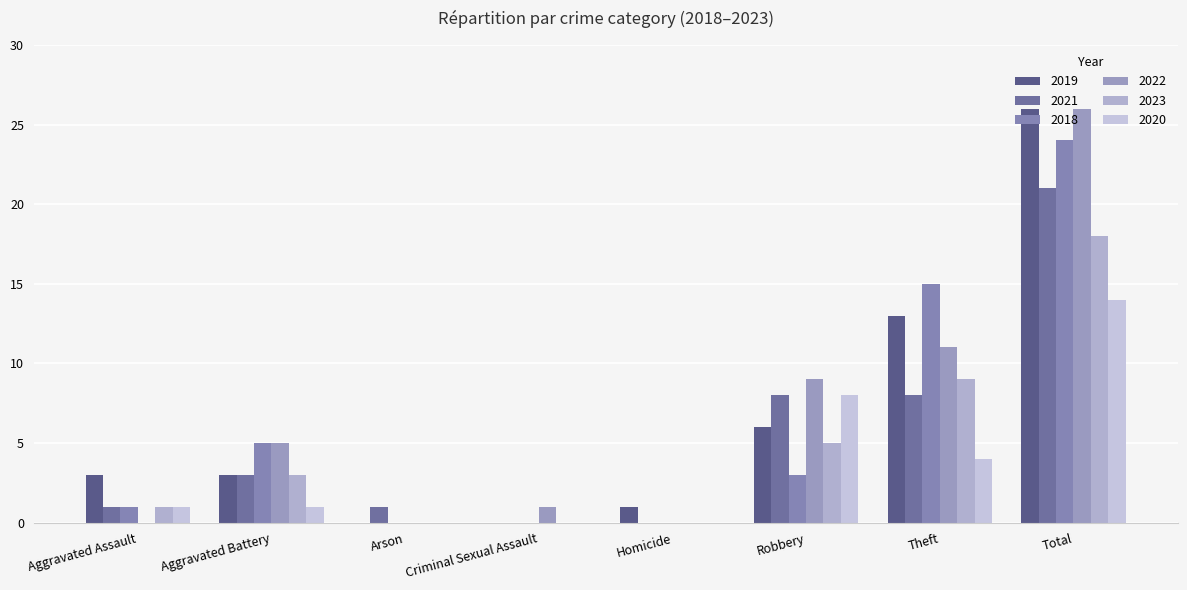

Is the value of 2022 at Criminal Sexual Assault greater than the value of 2023 at Theft?

No